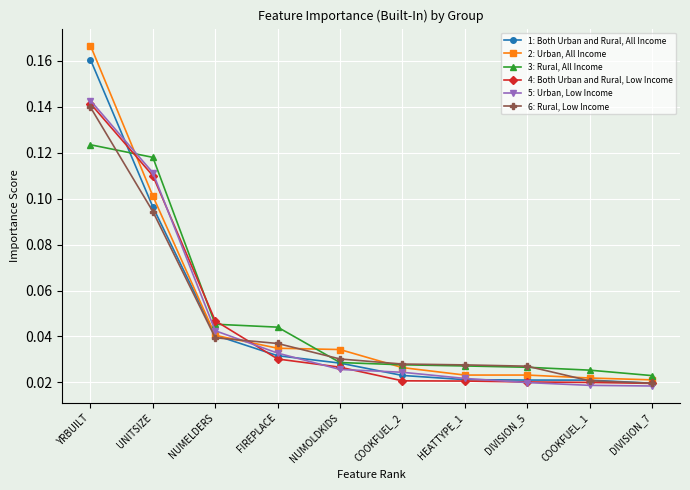

Which series changed the most between YRBUILT and DIVISION_7?

2: Urban, All Income